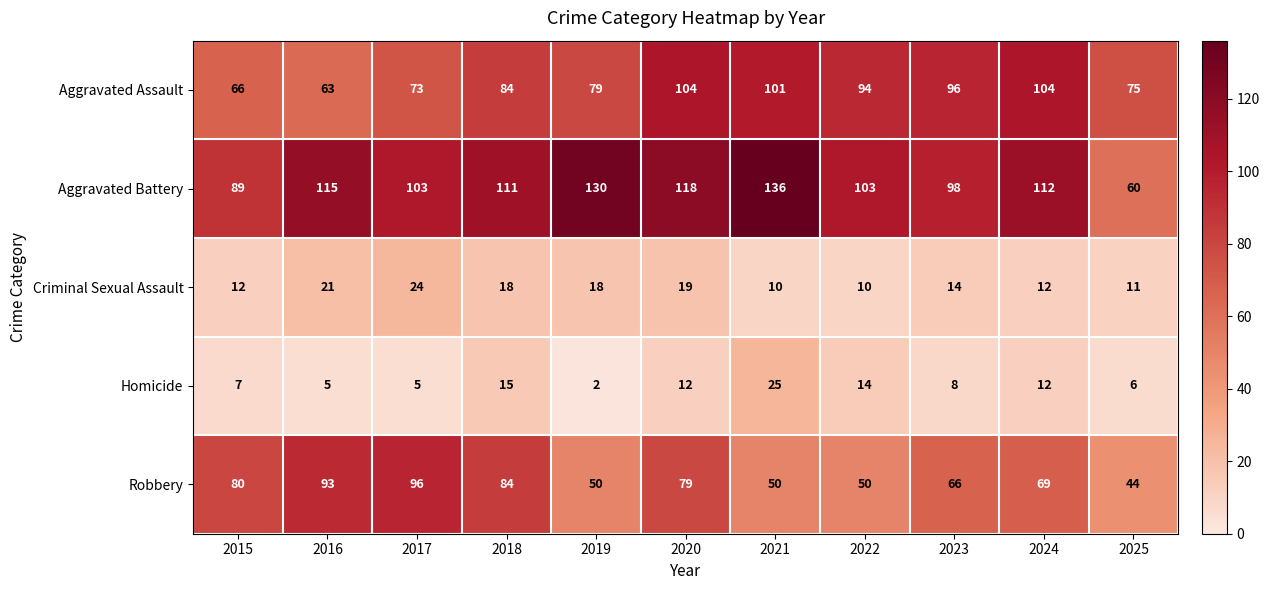

At 2025, list the series in order from largest to smallest.

Aggravated Assault, Aggravated Battery, Robbery, Criminal Sexual Assault, Homicide